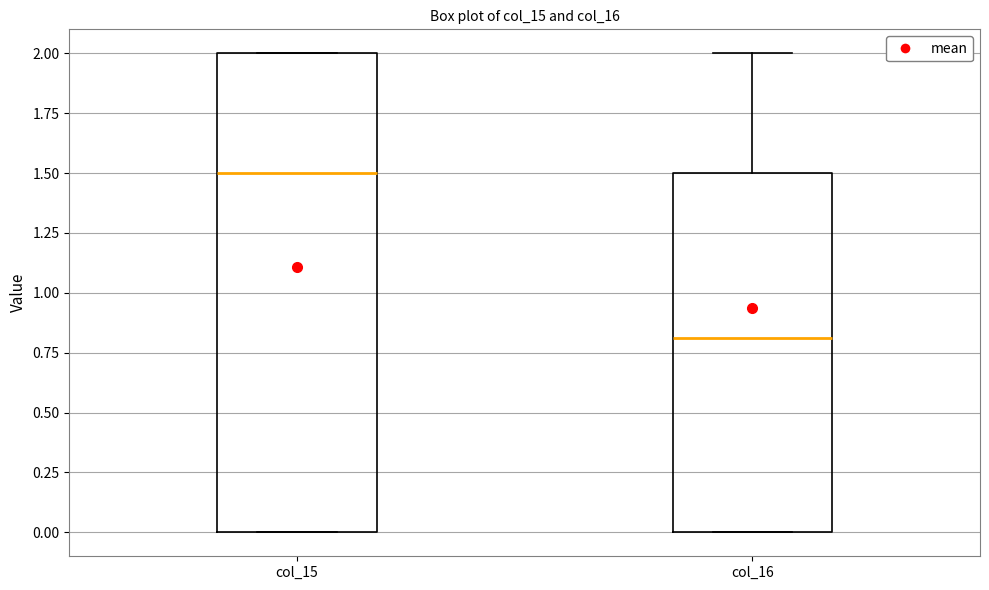

Where does the median line of the box for col_15 sit on the y-axis? The values are not printed on the chart, so give them approximately, as read against the axis.

1.5